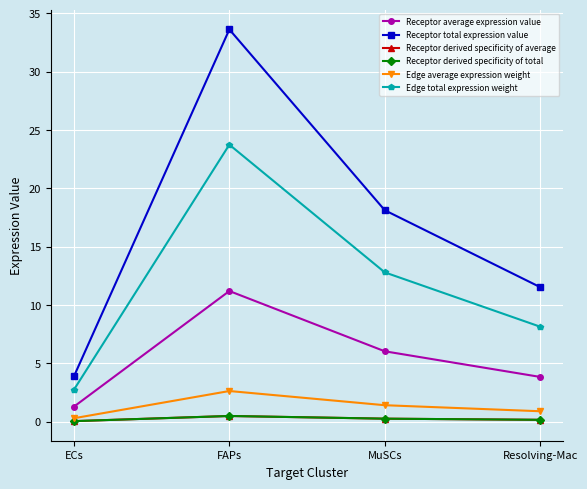

Is this an area chart (filled region under the line)?

No